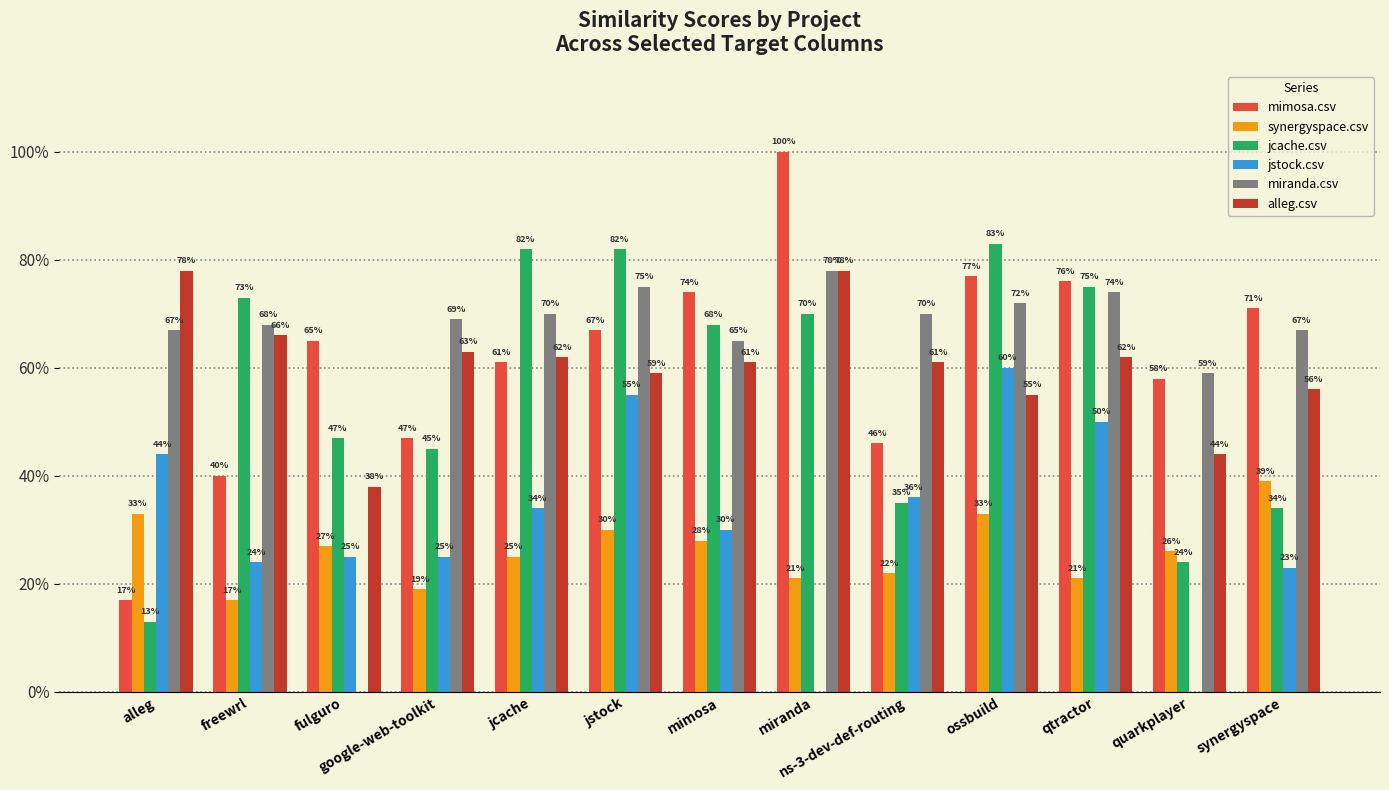

At which label does jstock.csv reach its minimum?

miranda